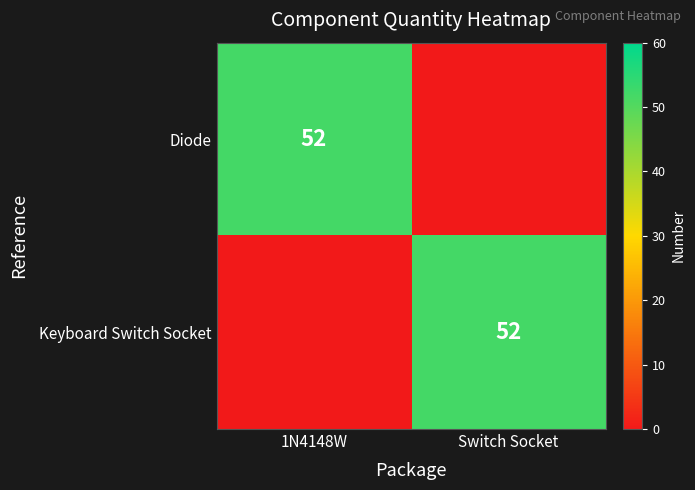

The Keyboard Switch Socket series shows 92 at Switch Socket. True or false?

False